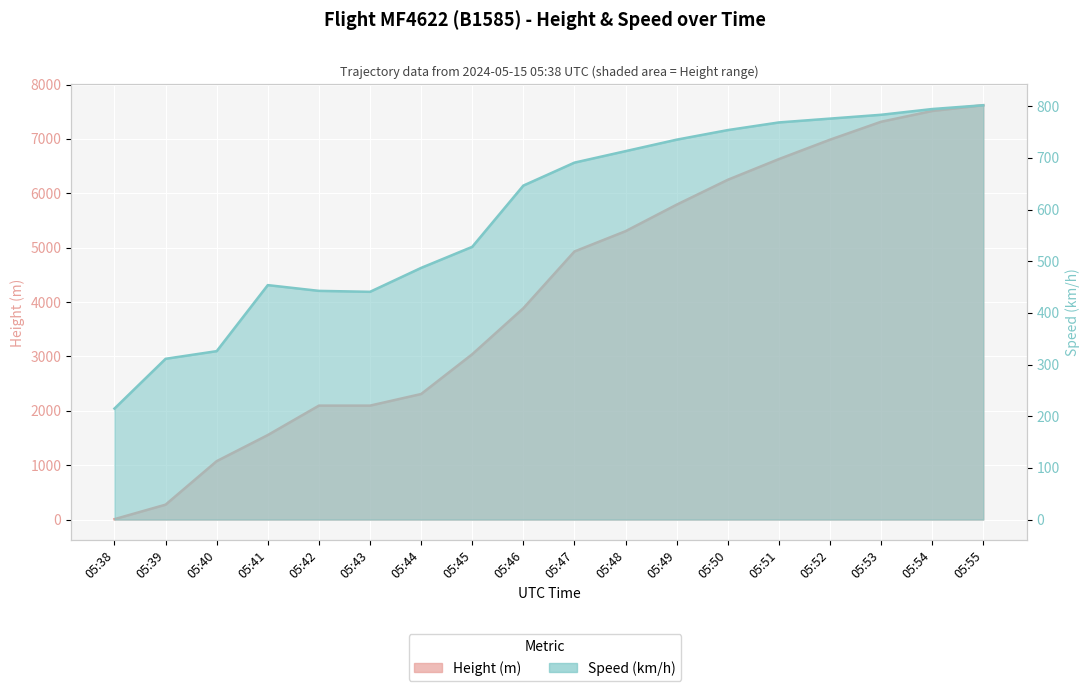

What is the difference between the maximum and minimum values in the Speed series?

587.1